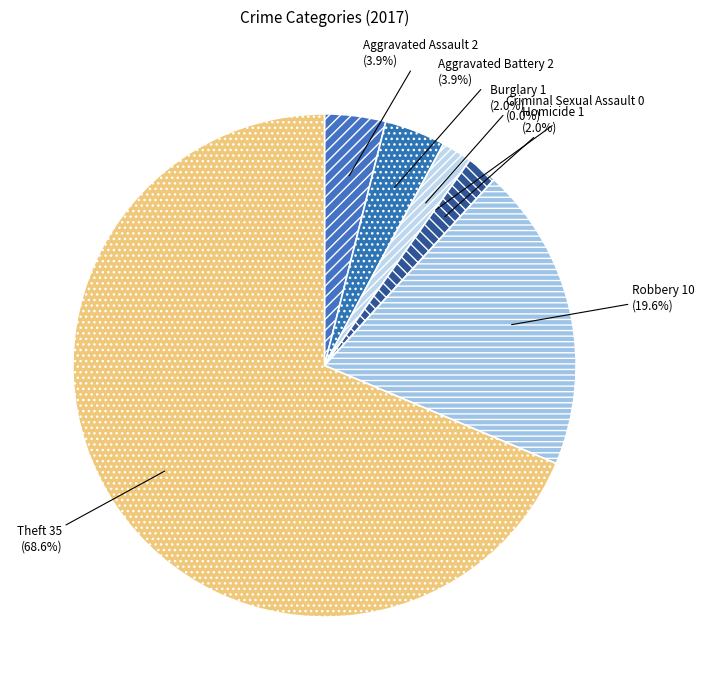

What percentage is the Aggravated Battery slice, to the nearest percent?

4%